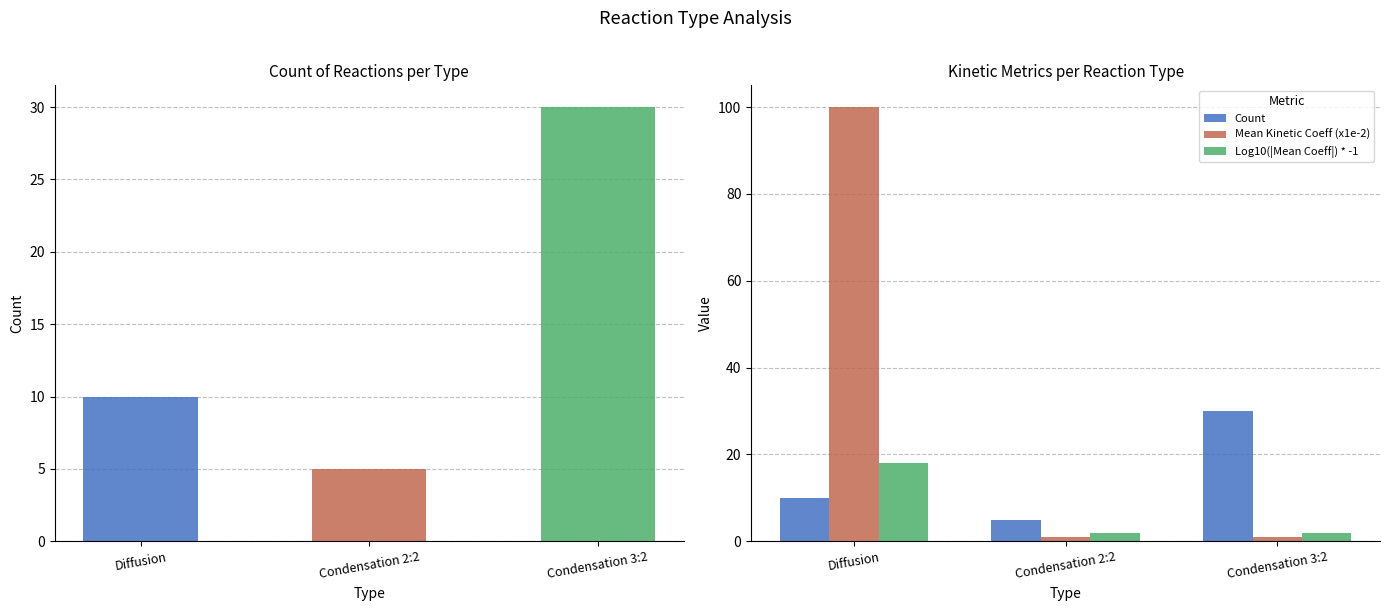

Which series has the largest range (max minus min)?

Mean Kinetic Coeff (x1e-2)